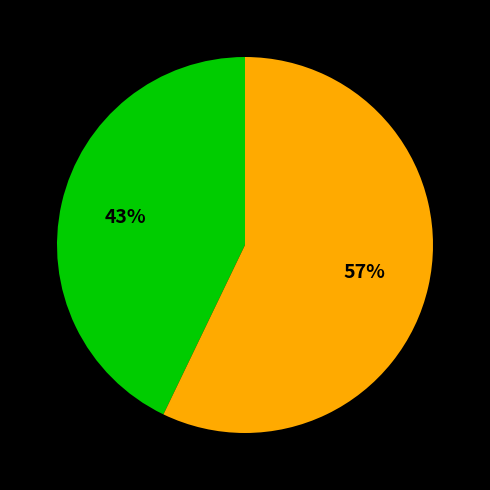

How many slices are in this pie chart?

2